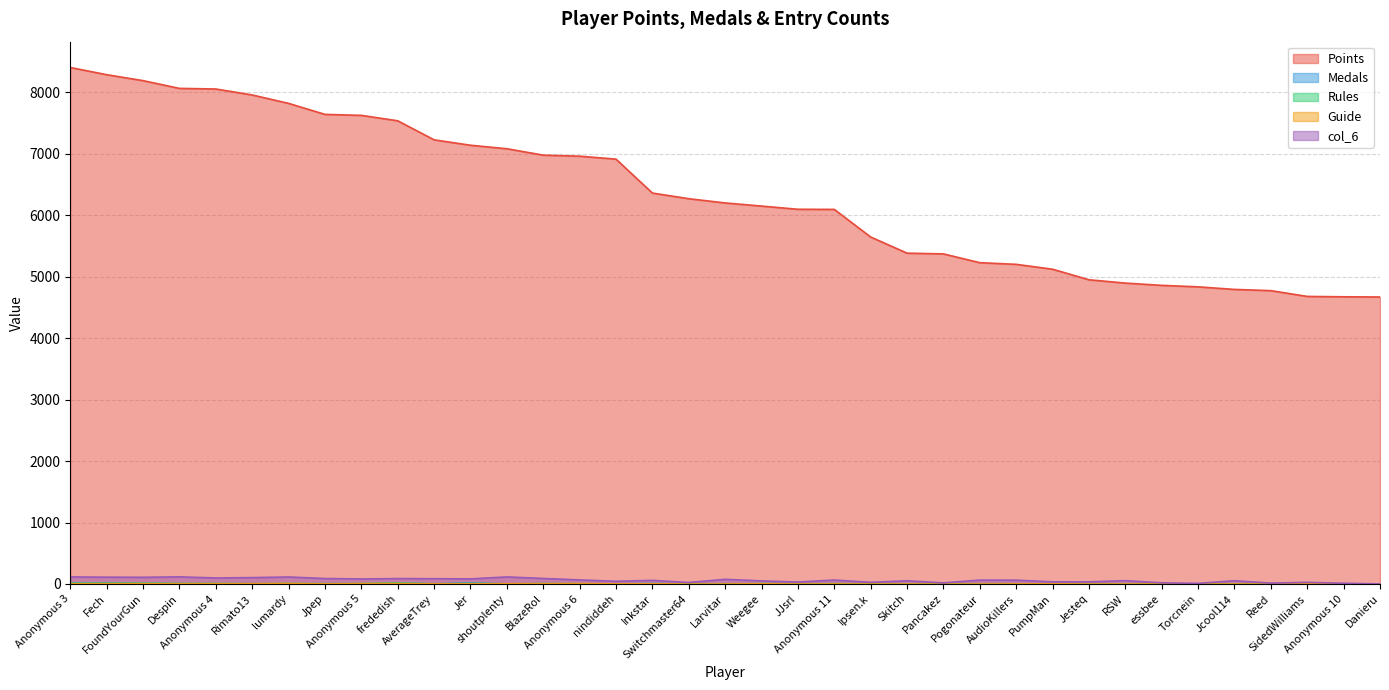

Where is Rules nearest to the value 7?

Despin